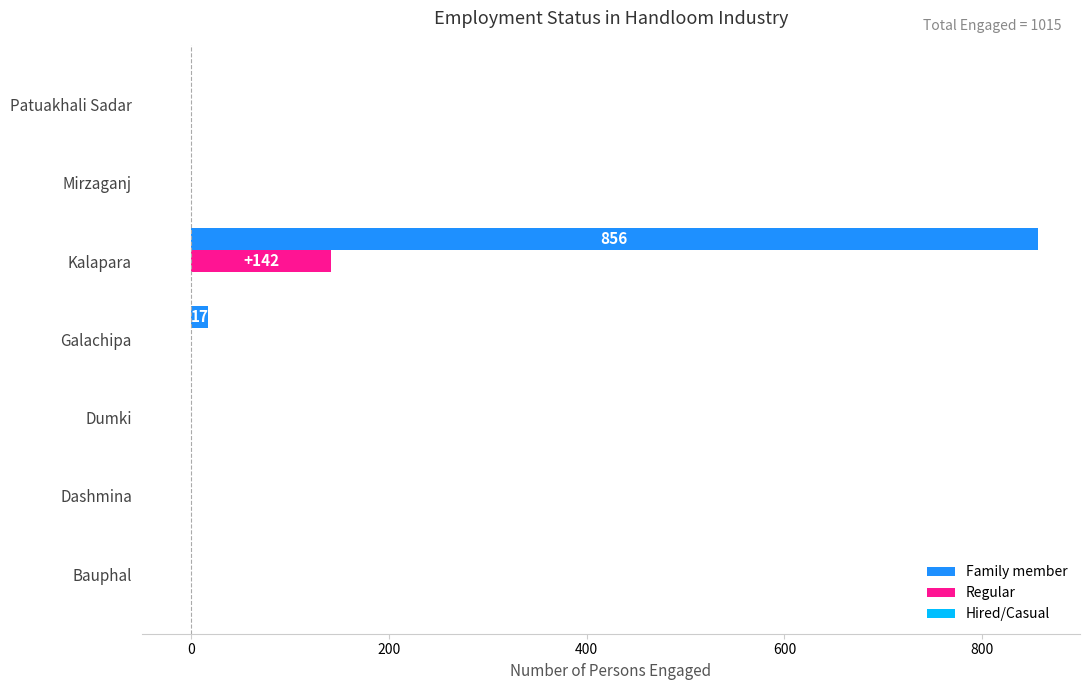

At which label does Regular reach its peak?

Kalapara